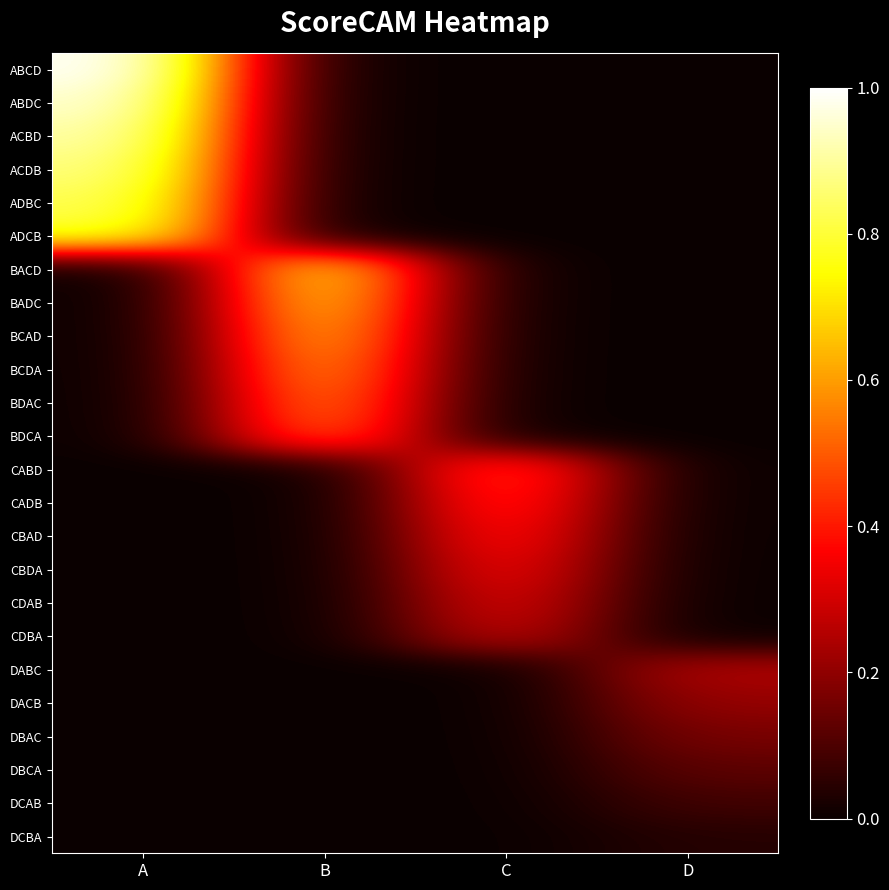

Which category has the highest value across all series?

A